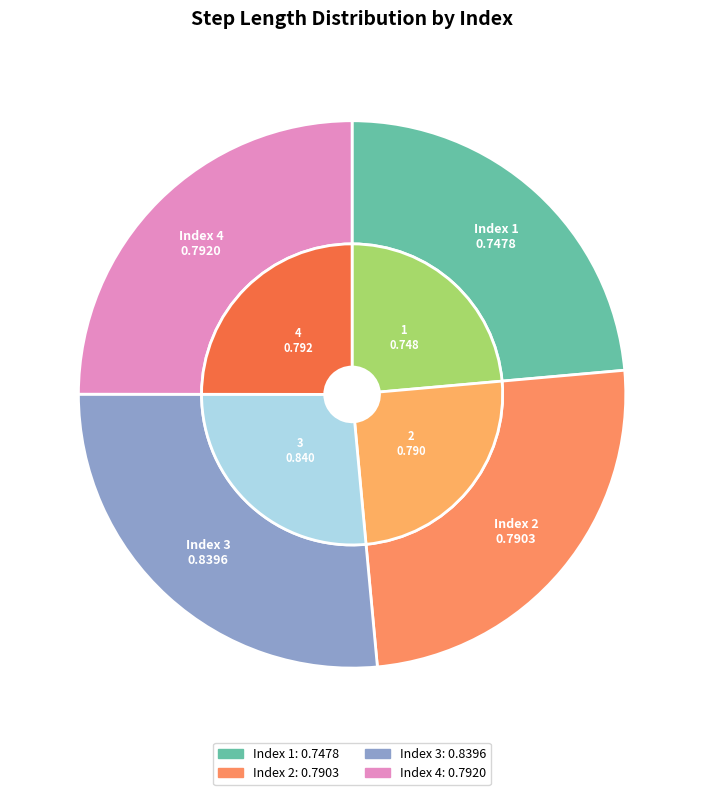

Is the sum of 1 and 3 greater than half?

Yes